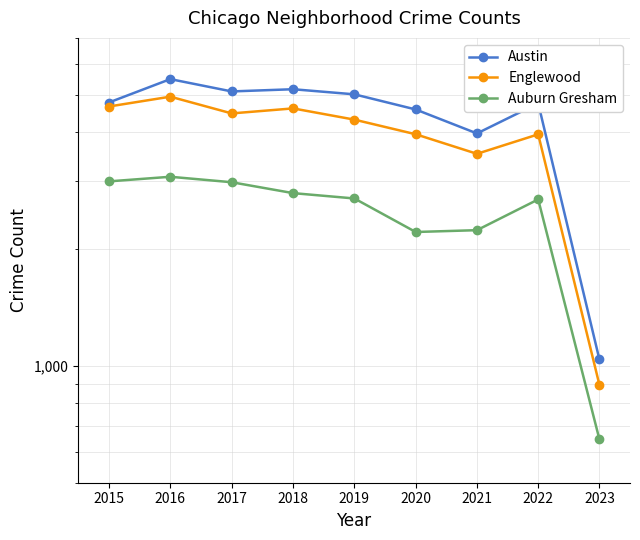

How many values in the Austin series exceed 4771?

4